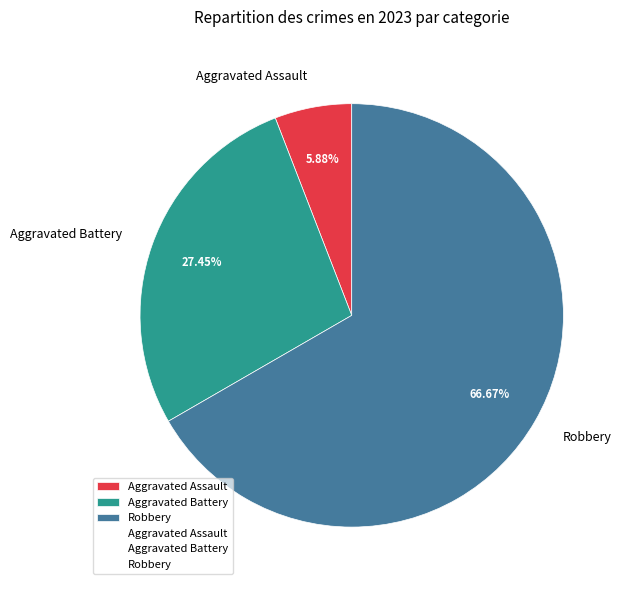

Count the number of slices in the pie.

3